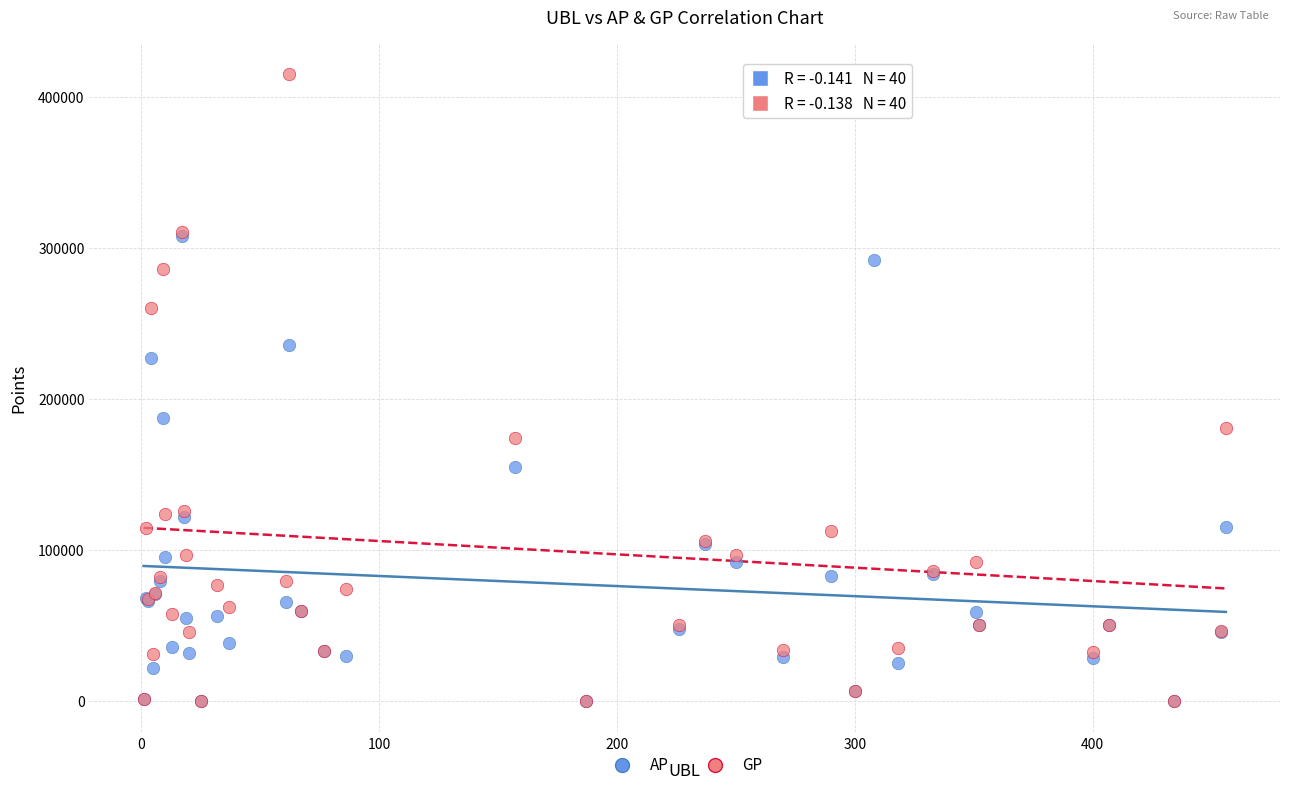

Which series contains the highest Y value?

GP